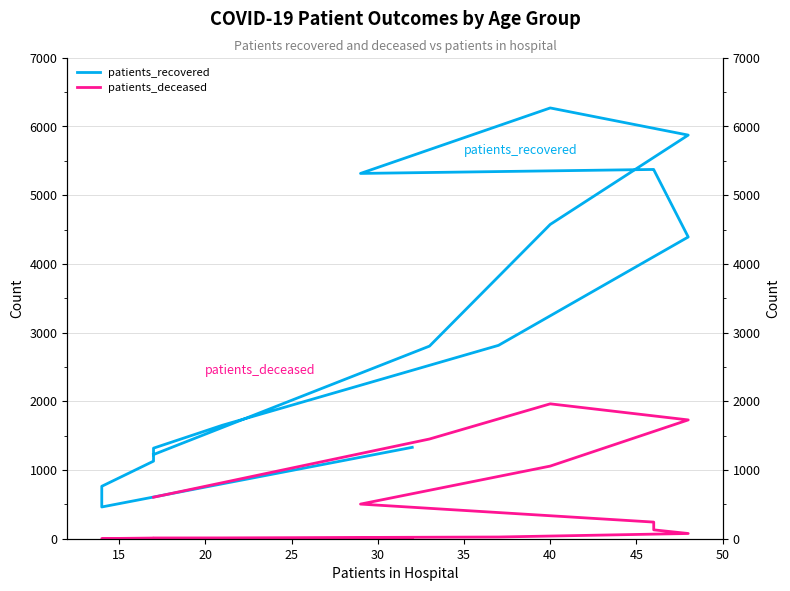

Which series has the largest total across all categories?

patients_recovered